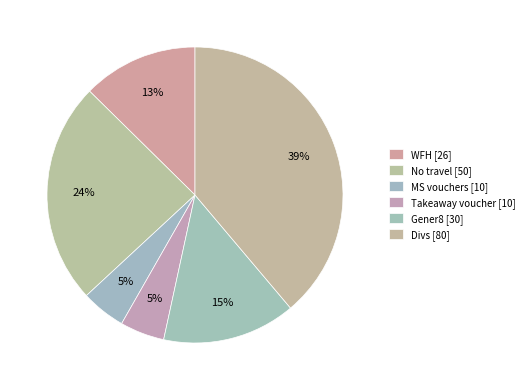

What is the smallest slice in the pie chart?

MS vouchers